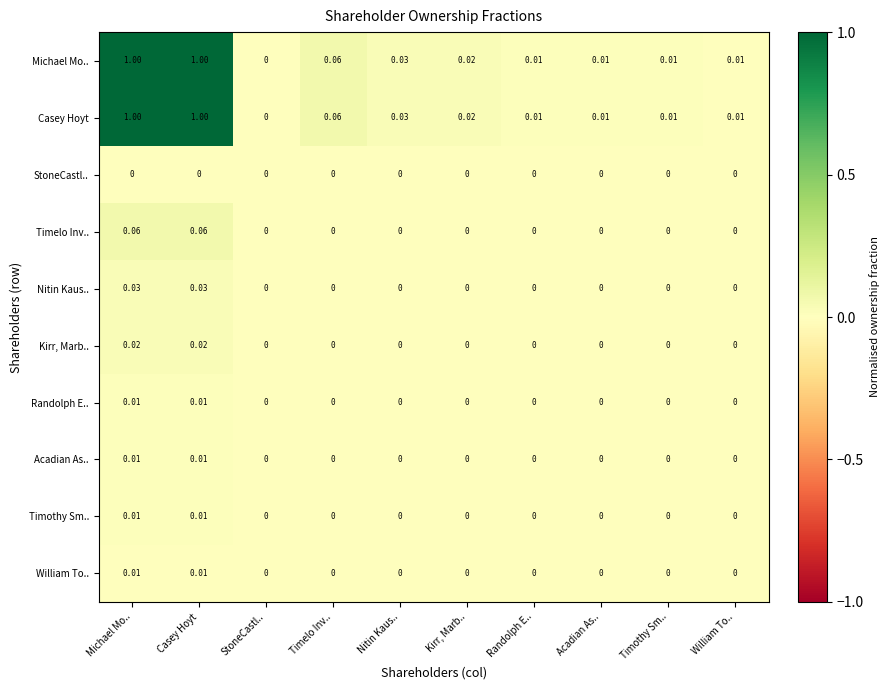

Which category has the lowest value in the Michael Mo.. series?

StoneCastl..